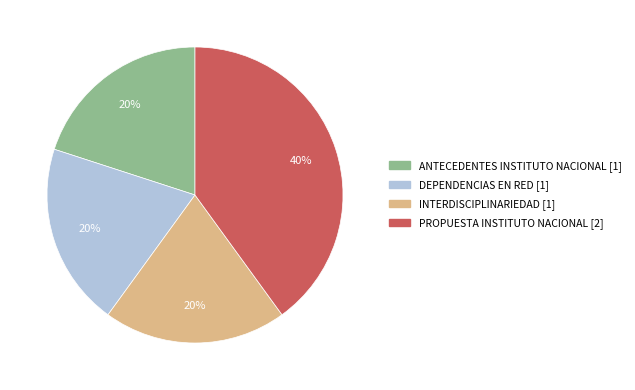

What percentage is the ANTECEDENTES INSTITUTO NACIONAL slice, to the nearest percent?

20%